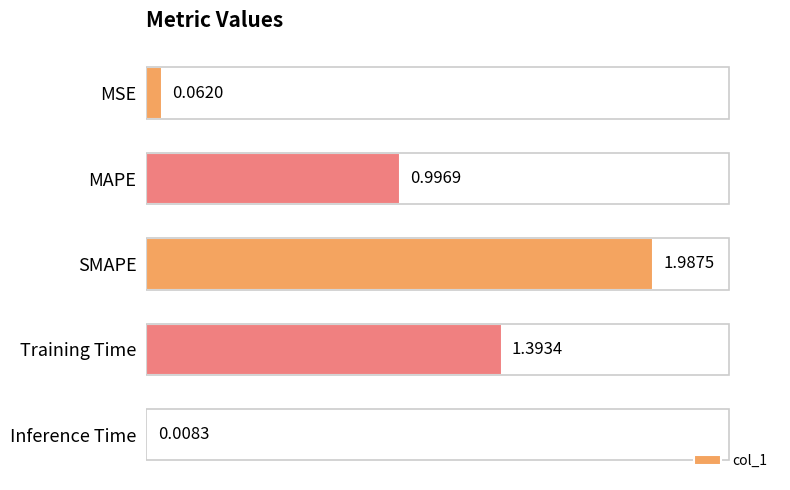

How many distinct data groups are displayed?

1